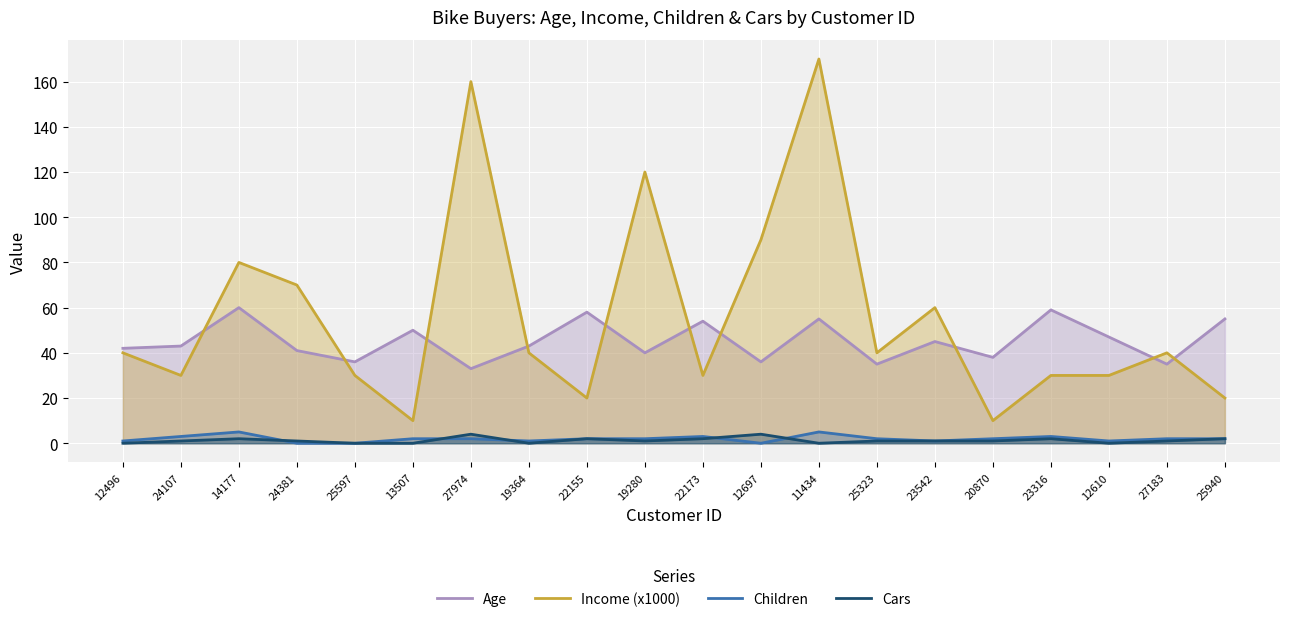

How many intersections are there between Cars and Children?

5